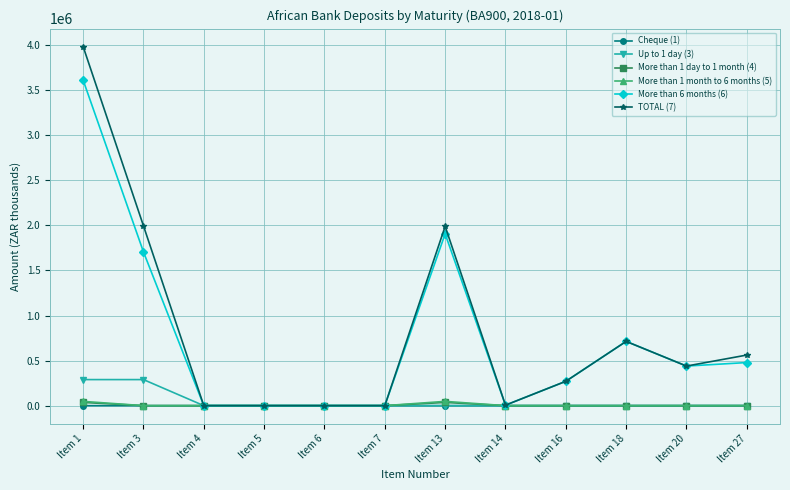

What is the sum of all More than 1 day to 1 month (4) values?

71556